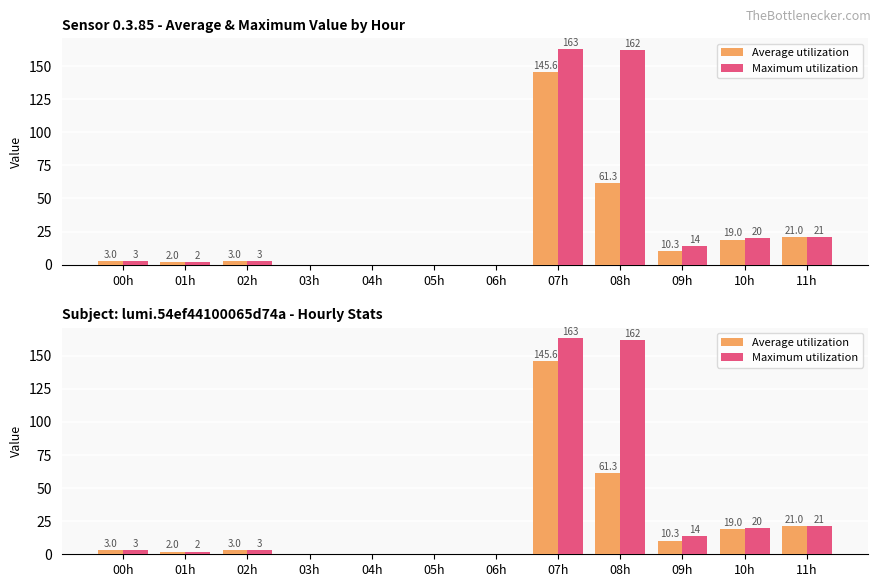

Between 01h and 10h, which series saw the biggest shift?

Maximum utilization